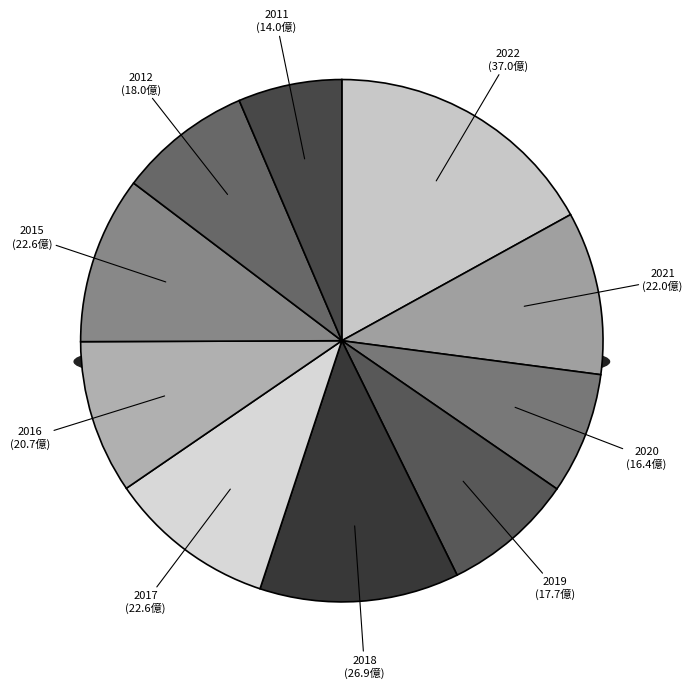

What percentage is the 2011 slice, to the nearest percent?

6%